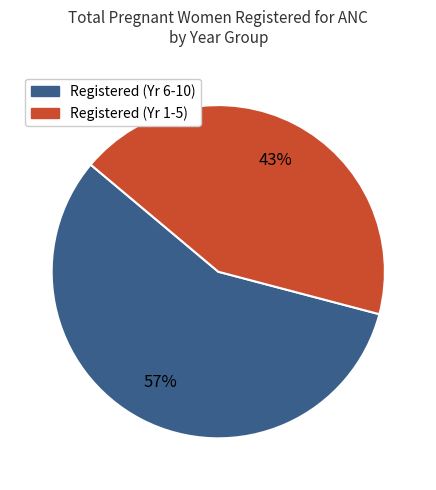

What is the ratio of the value at Registered (Yr 1-5) to the value at Registered (Yr 6-10)?

0.8